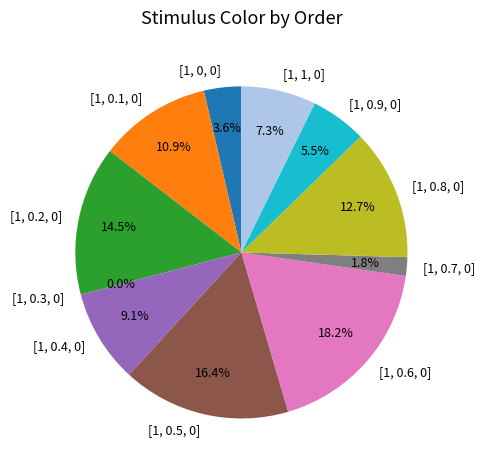

What is the largest slice in the pie chart?

[1, 0.6, 0]